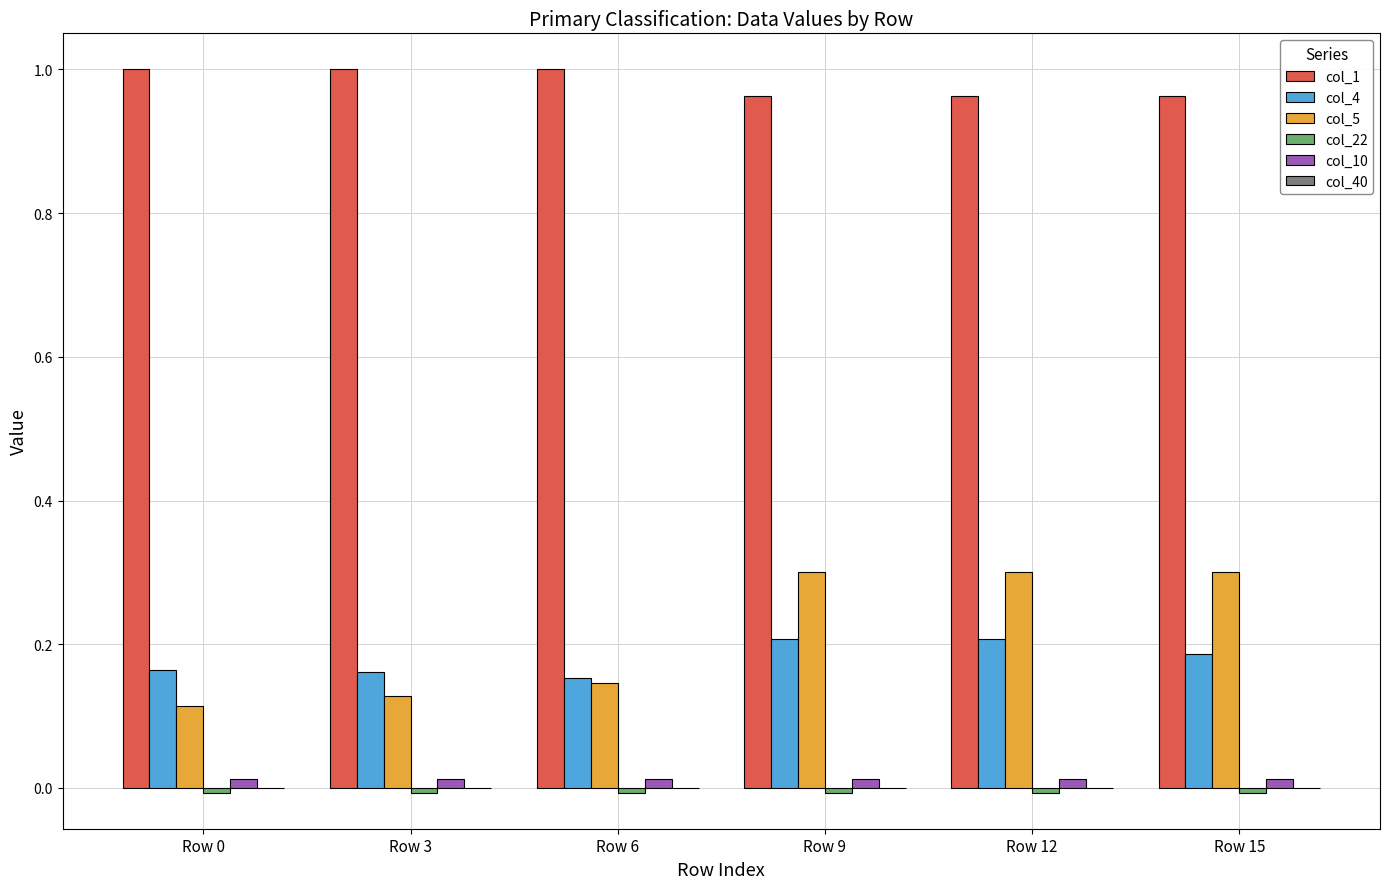

The value of col_1 at Row 6 is 1.6. True or false?

False